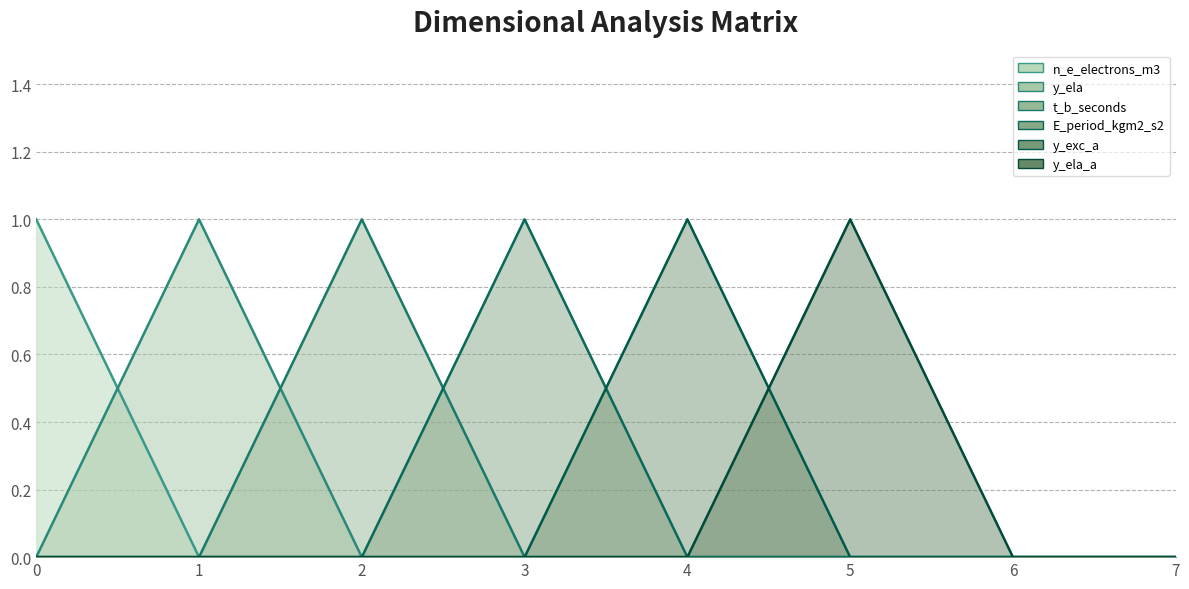

True or false: y_exc_a and t_b_seconds intersect in this chart.

False